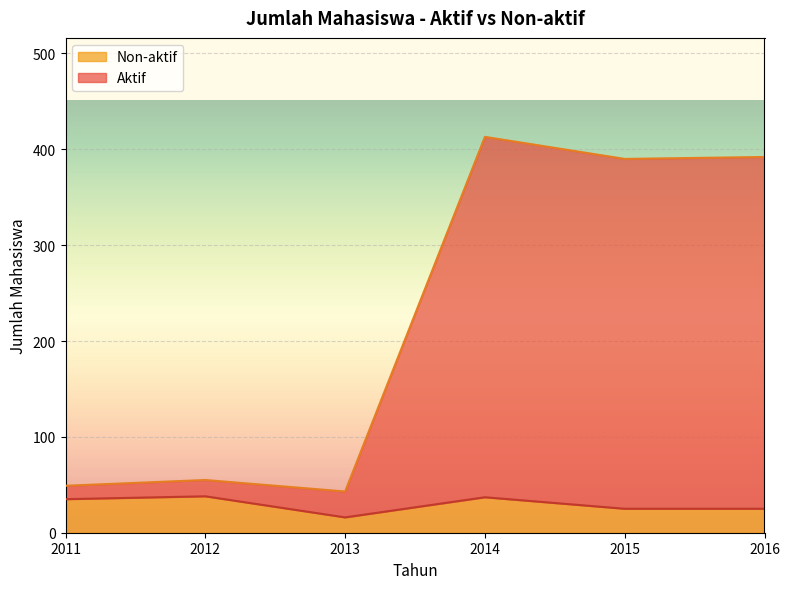

At which category is the sum across all series the highest?

2014